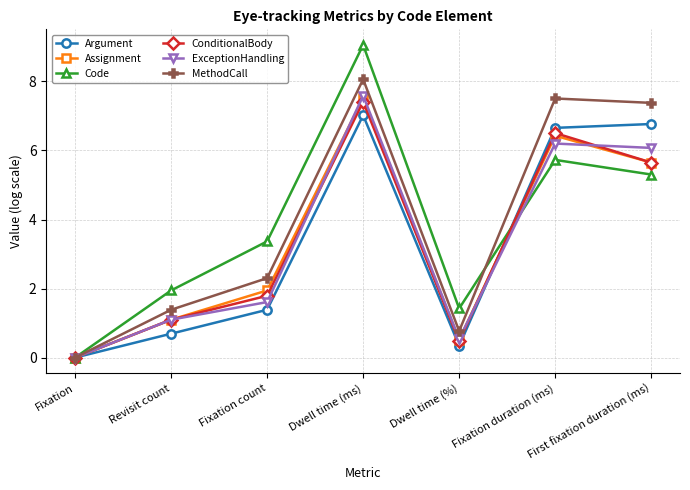

Reading left to right, list all the values displayed in this chart.

Argument: 0.0	0.7	1.4	7.0	0.3	6.7	6.8
Assignment: 0.0	1.1	1.9	7.5	0.5	6.4	5.7
Code: 0.0	1.9	3.4	9.1	1.4	5.7	5.3
ConditionalBody: 0.0	1.1	1.8	7.4	0.5	6.5	5.7
ExceptionHandling: 0.0	1.1	1.6	7.6	0.5	6.2	6.1
MethodCall: 0.0	1.4	2.3	8.1	0.8	7.5	7.4